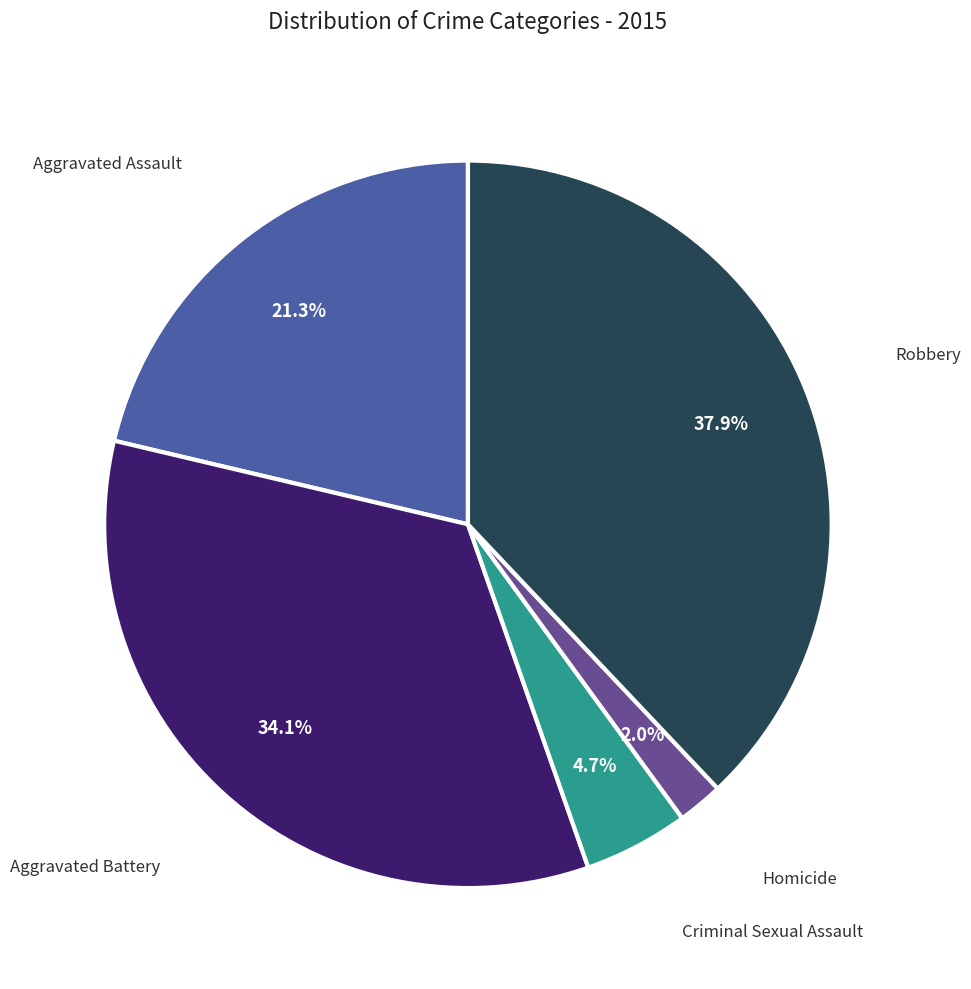

Combined, what portion of the pie is Aggravated Battery and Robbery?

72.0%